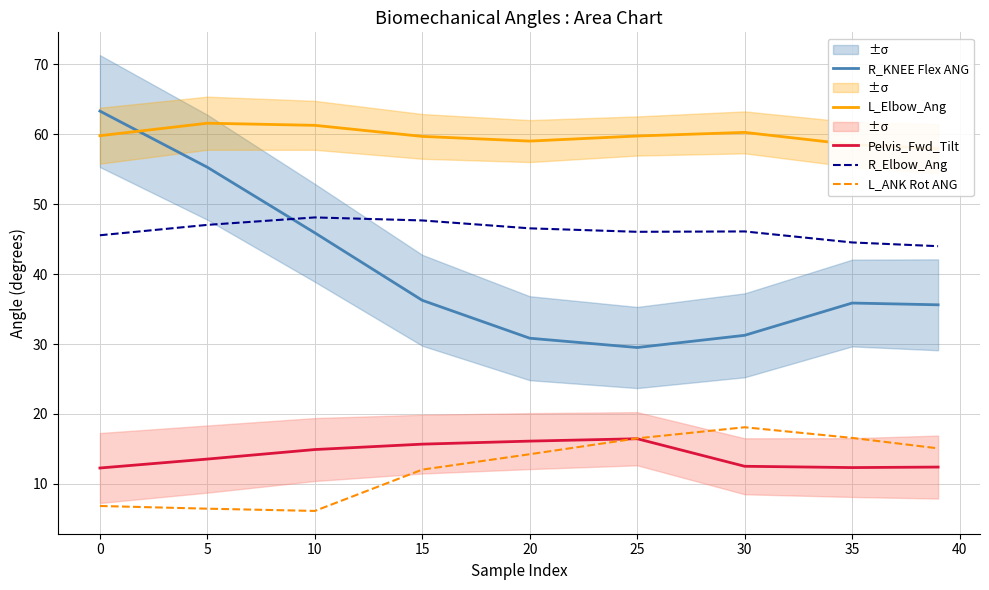

Where does the L_ANK Rot ANG series first go above 14?

20